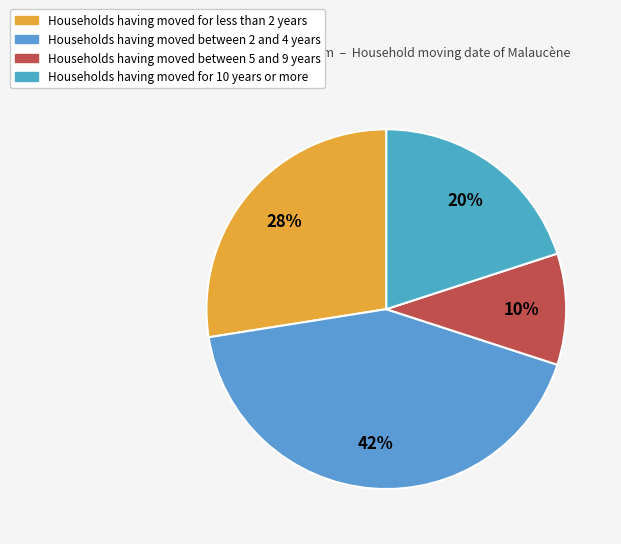

Does any single category account for the majority?

No